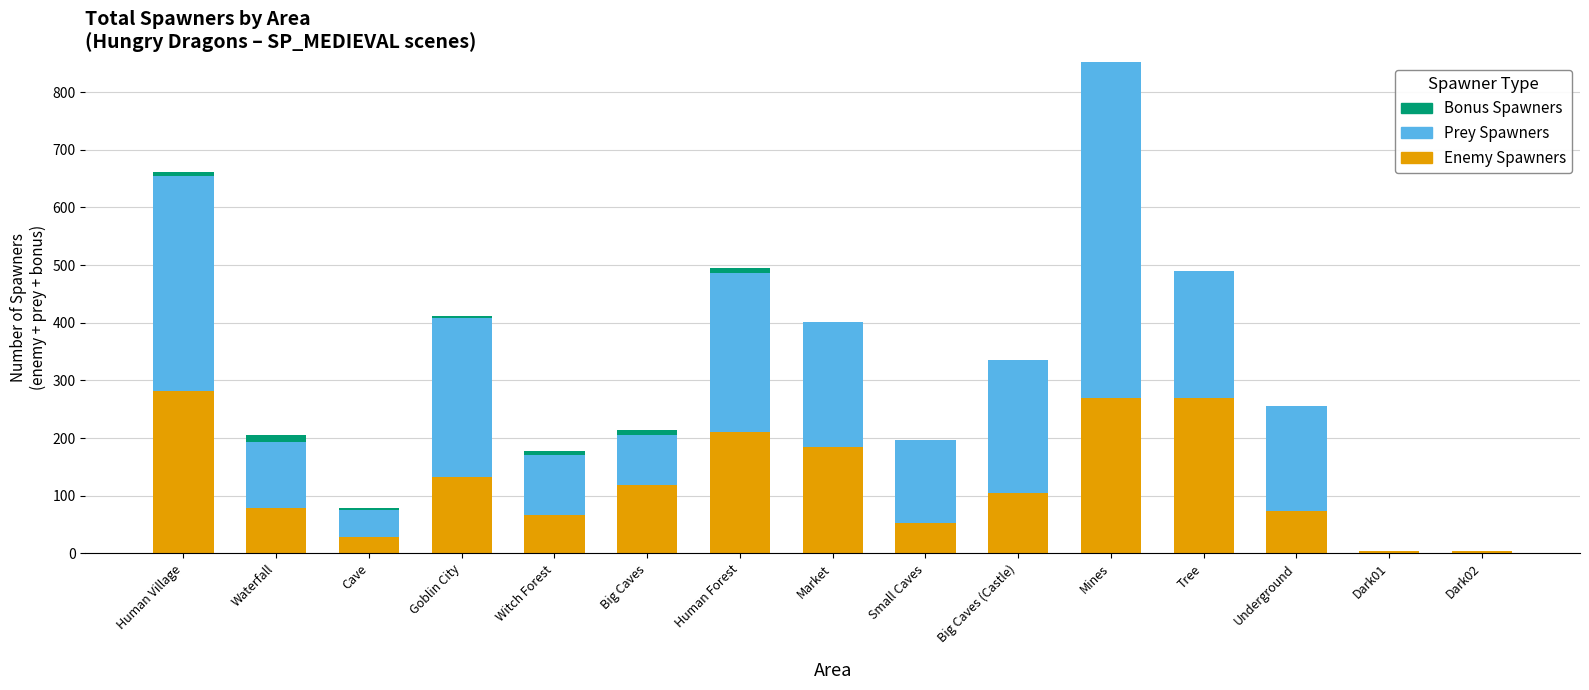

What is the maximum value for Enemy Spawners?

281